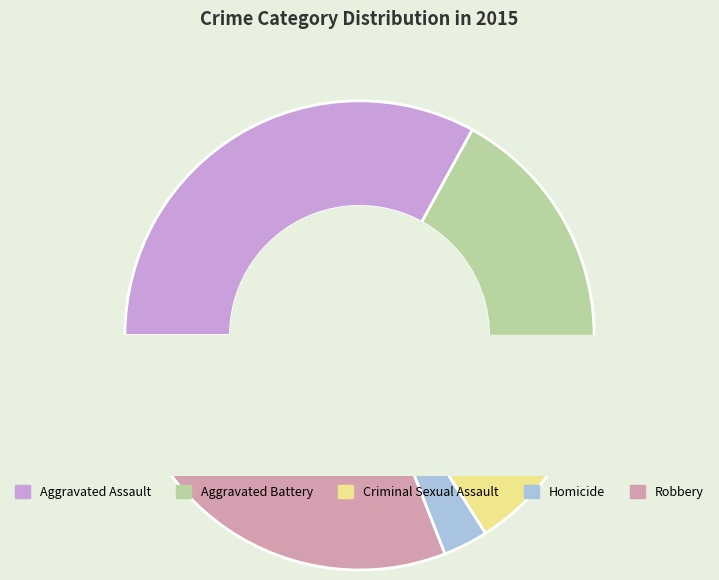

True or false: Robbery accounts for 31% of the total.

True